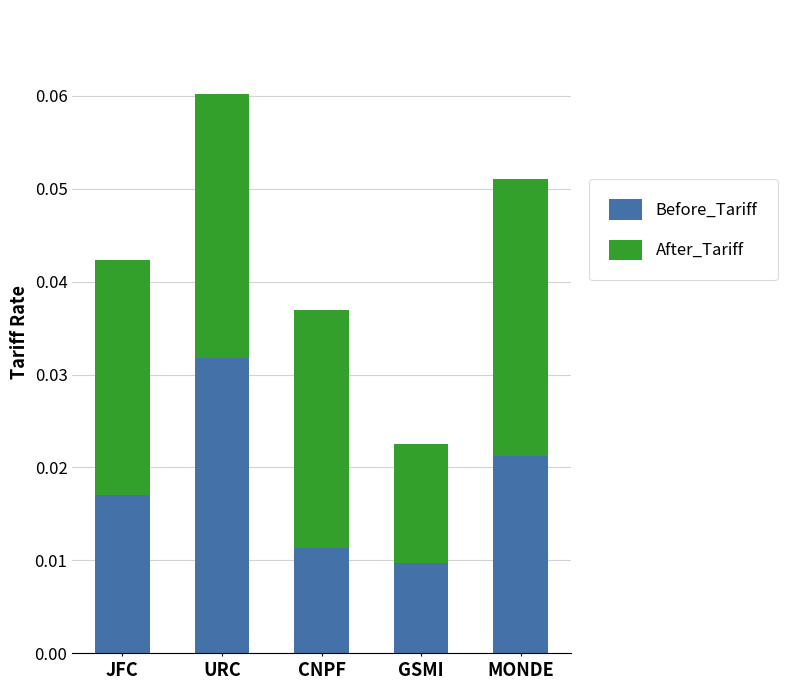

At which category is the sum across all series the highest?

URC